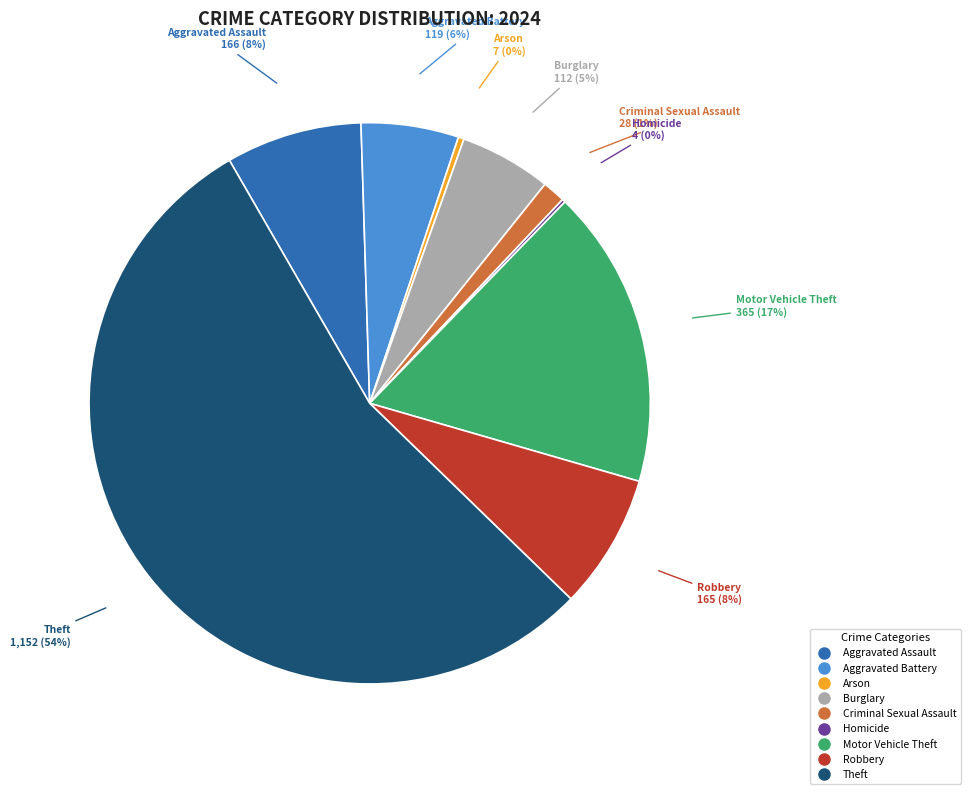

To the nearest percent, what is the average slice percentage?

11%